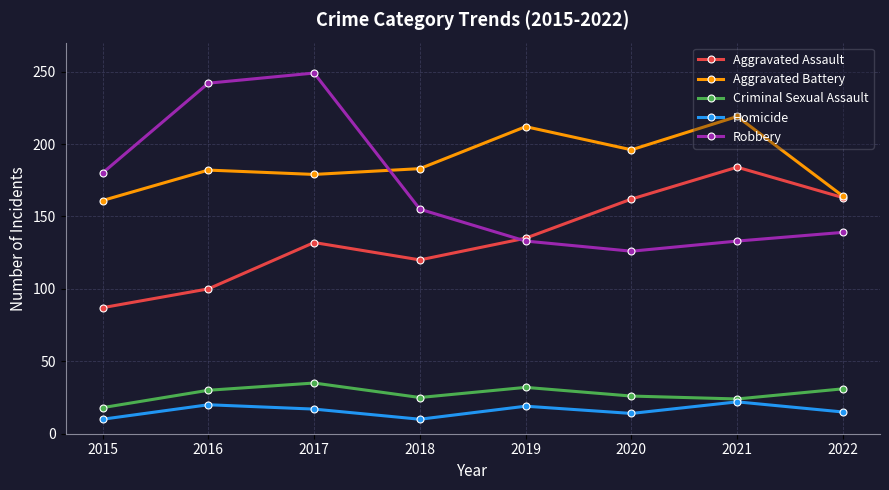

Where is Robbery nearest to the value 187?

2015